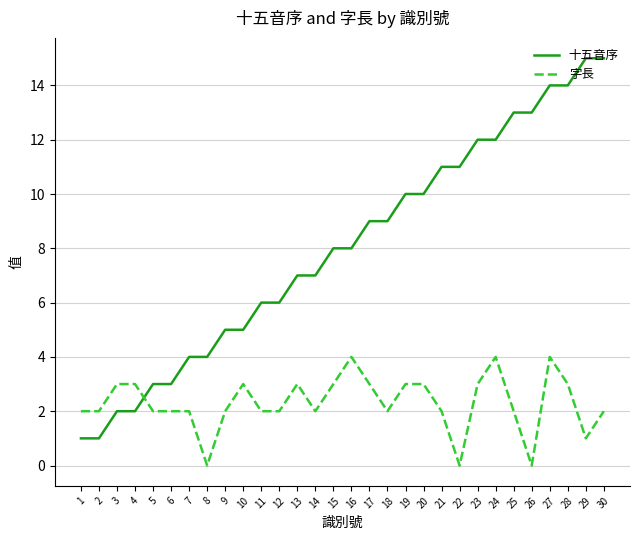

Is it true that 字長 equals 2 at 21?

True